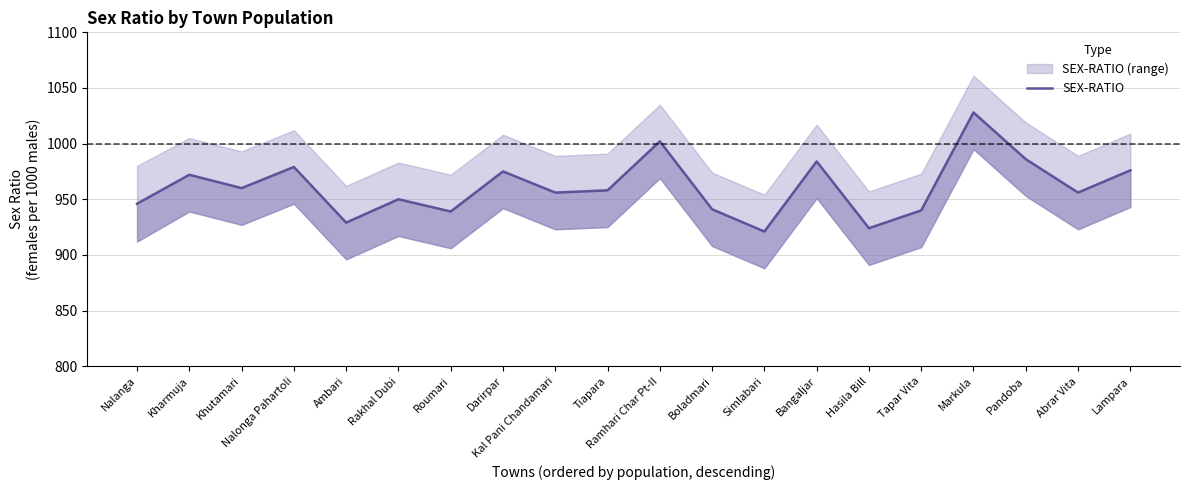

How many categories are shown in the chart?

20